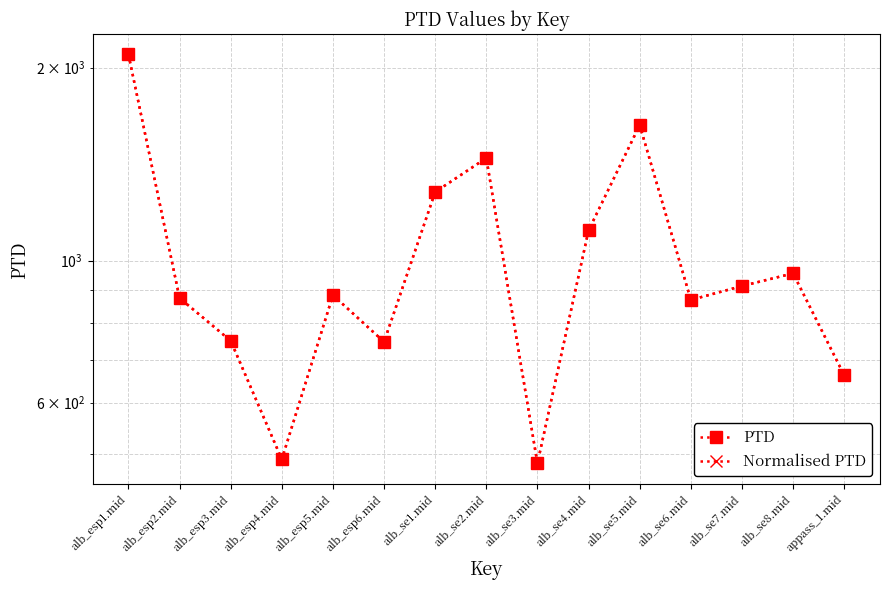

What is the maximum value shown in the chart?

2096.5